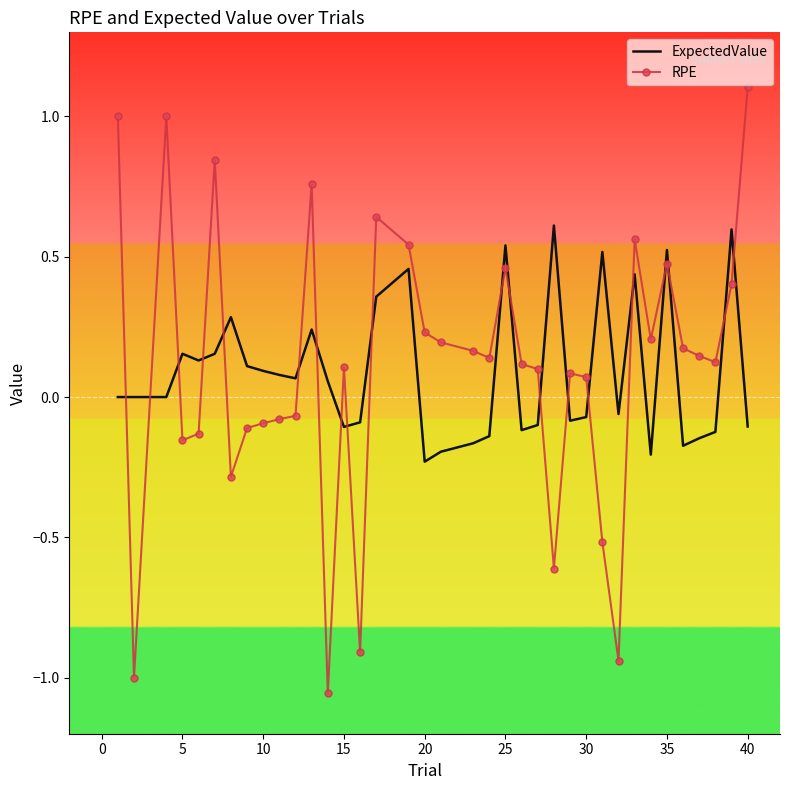

Which series ends up on top after the final intersection of RPE and ExpectedValue?

RPE